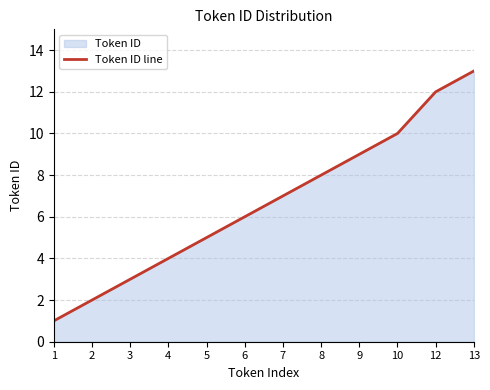

How many values exceed 7?

5